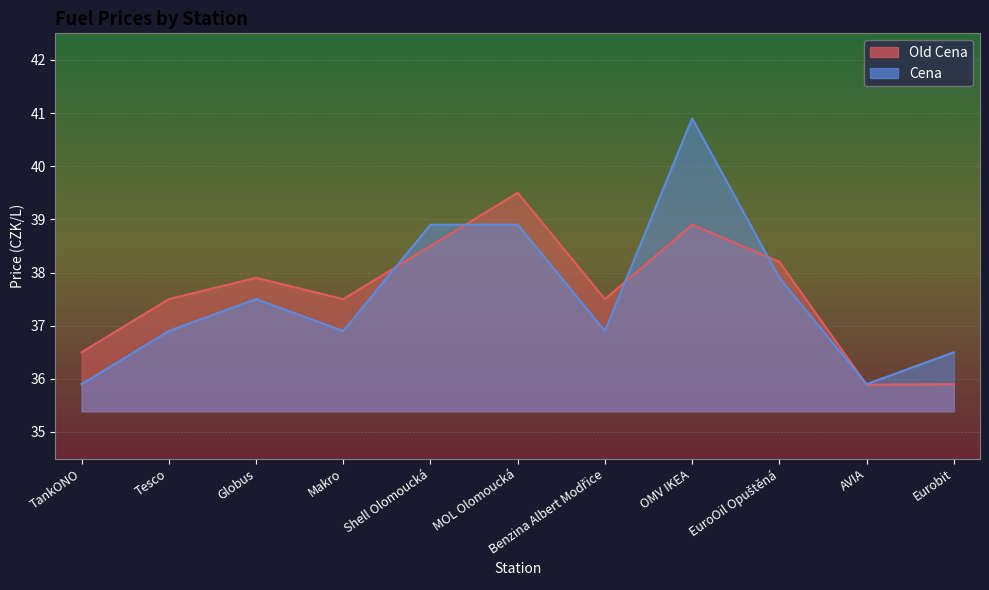

What is the approximate value of Old Cena at EuroOil Opuštěná?

38.2